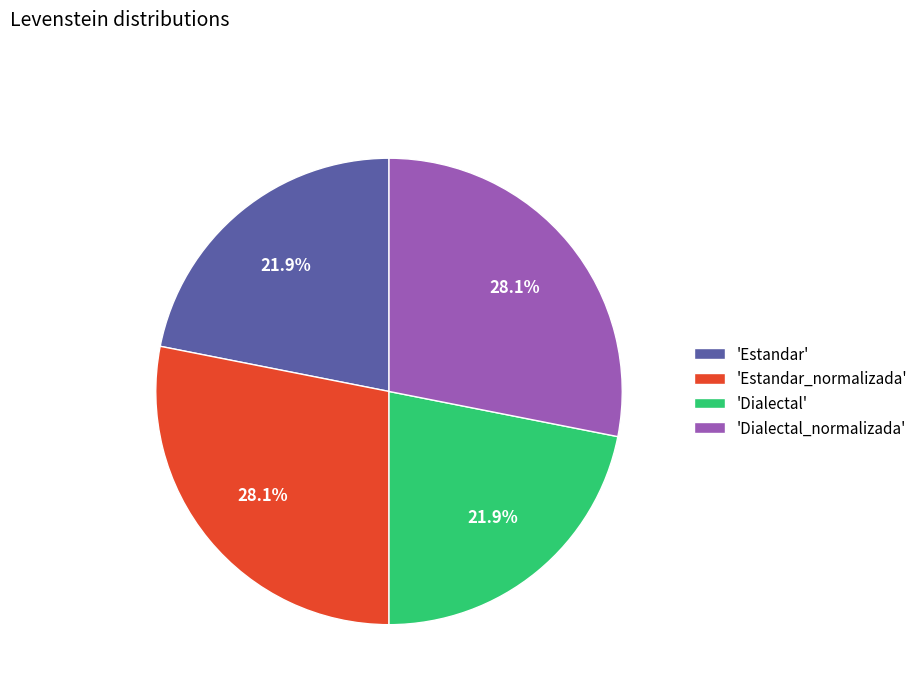

What portion of the pie excludes 'Dialectal_normalizada'?

71.9%